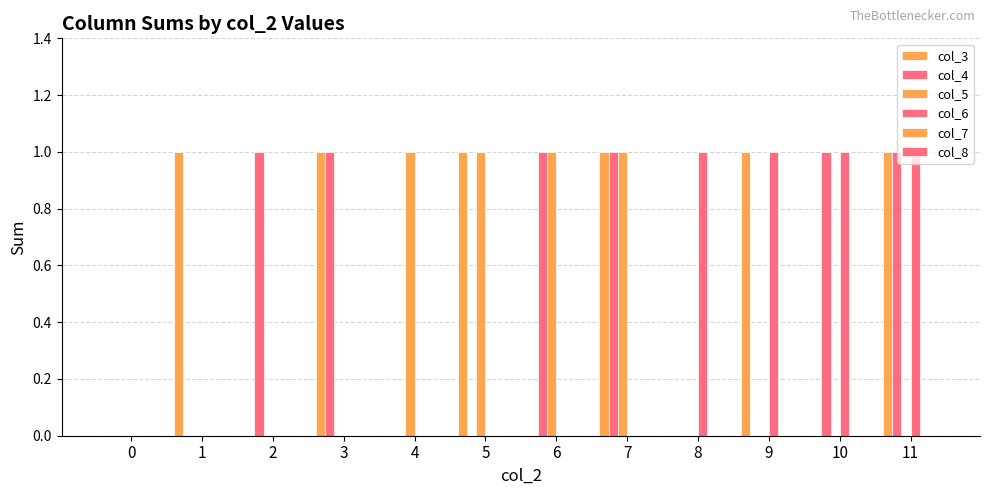

Between 9 and 10, which is larger?

9